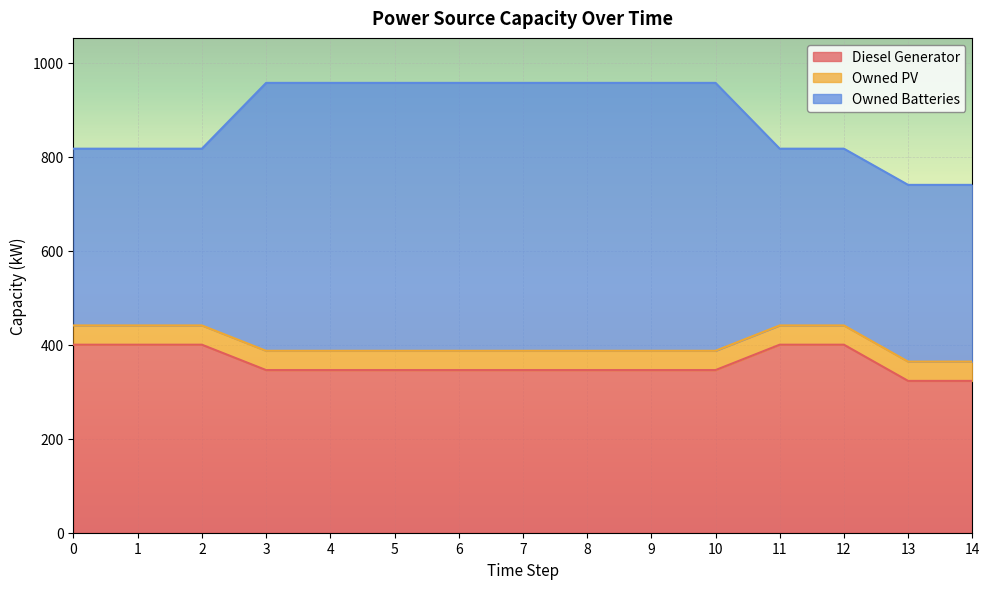

Between 9 and 10, which is larger?

9